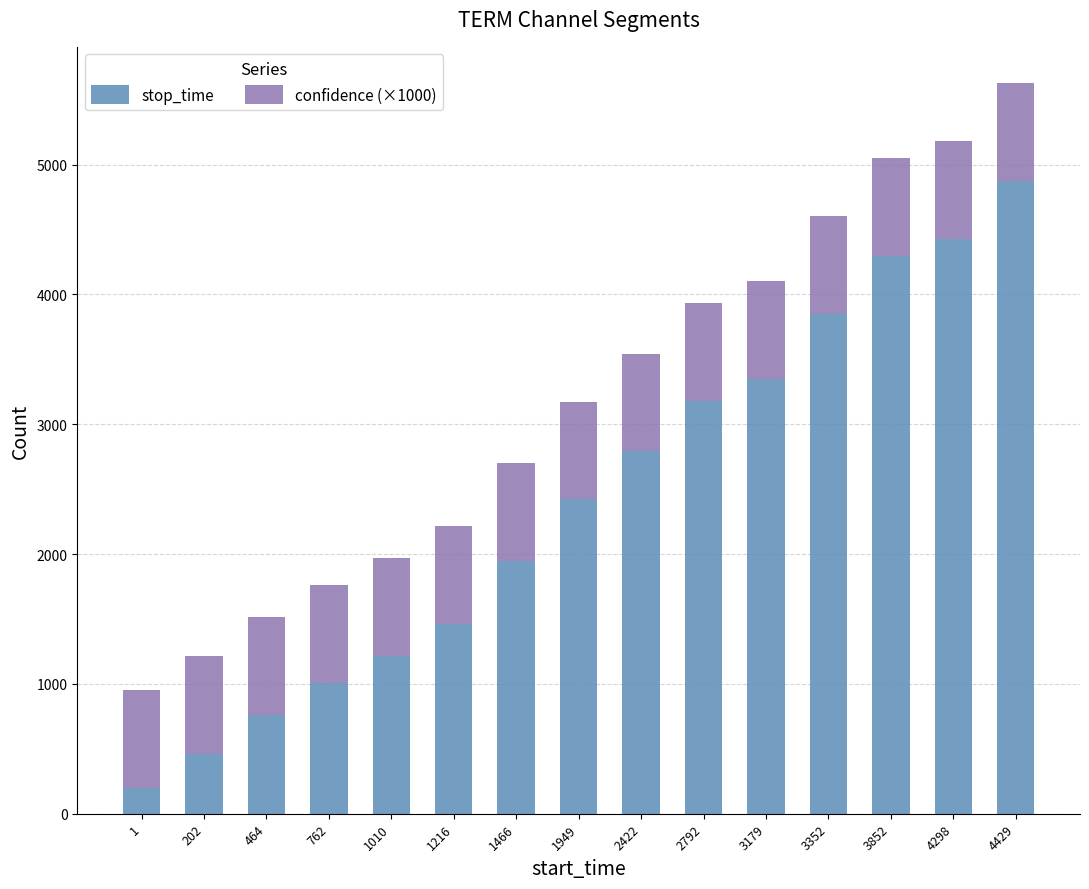

What are all the series names shown in the legend?

stop_time, confidence (×1000)